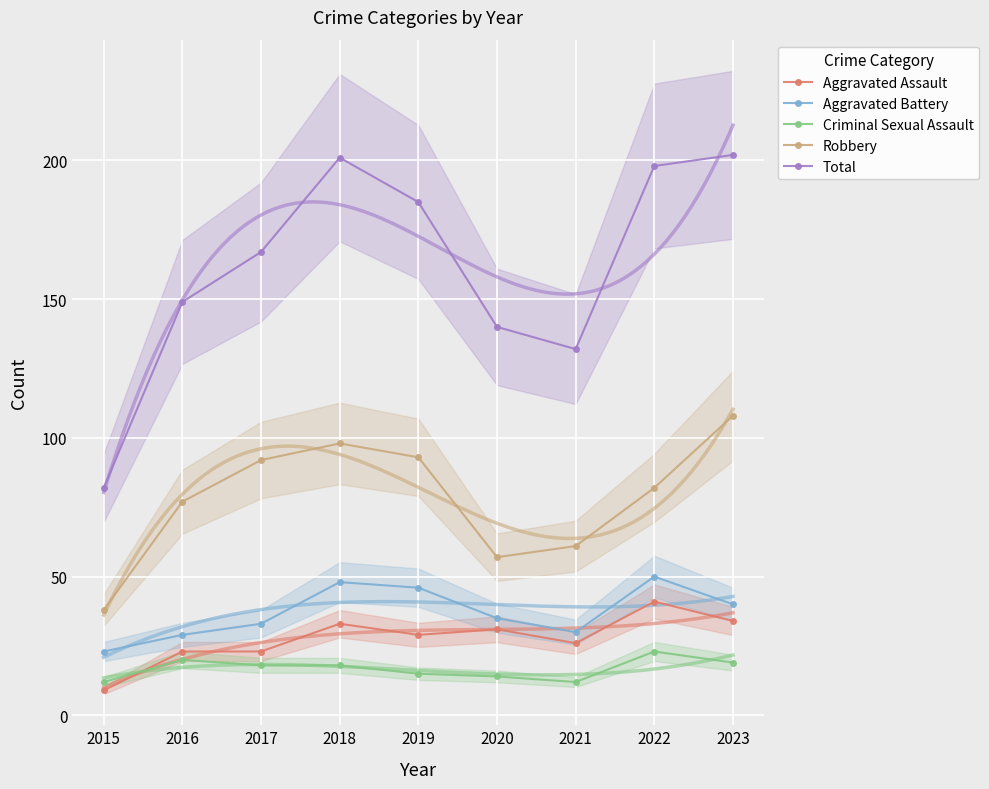

How many lines are shown in the chart?

5